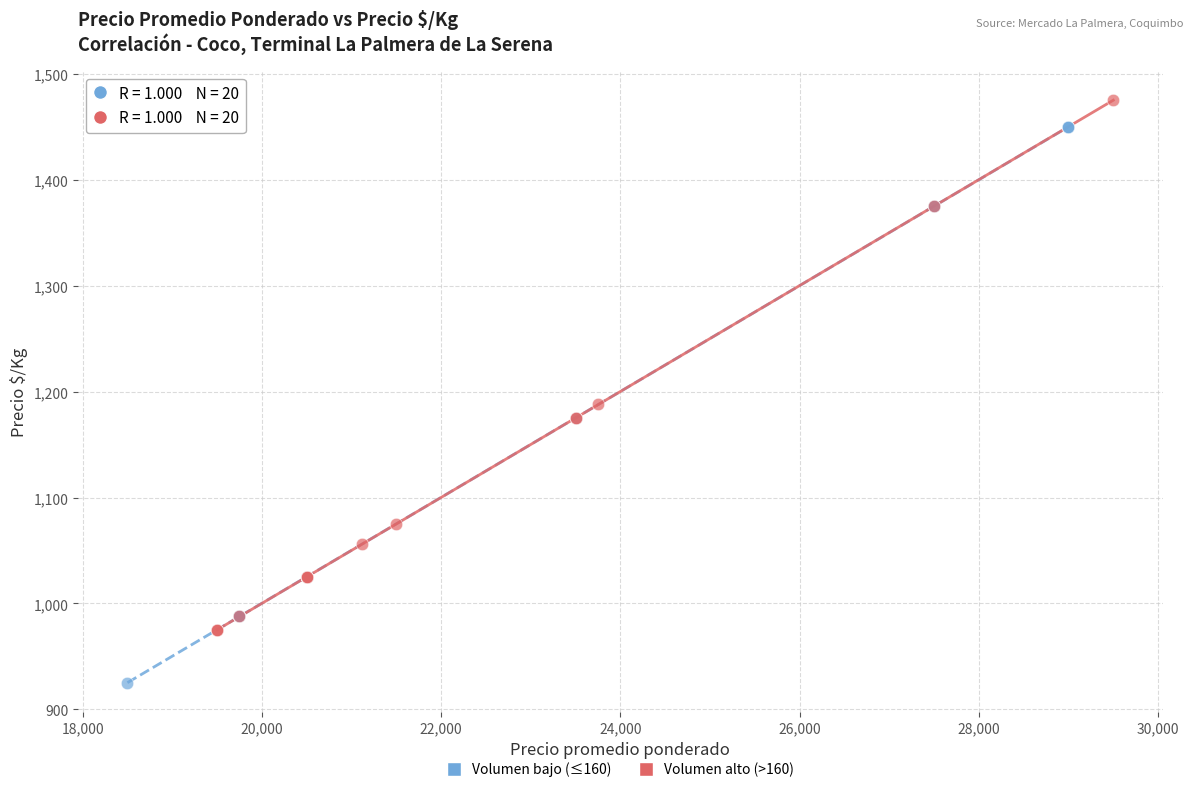

Which series contains the highest Y value?

Volumen alto (>160)